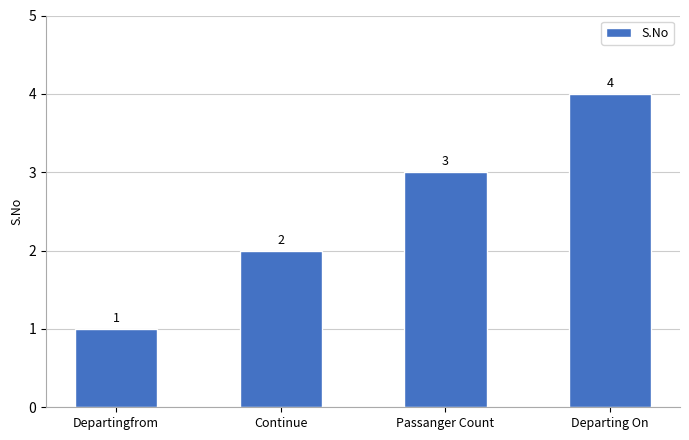

How many values are between 2 and 4?

3